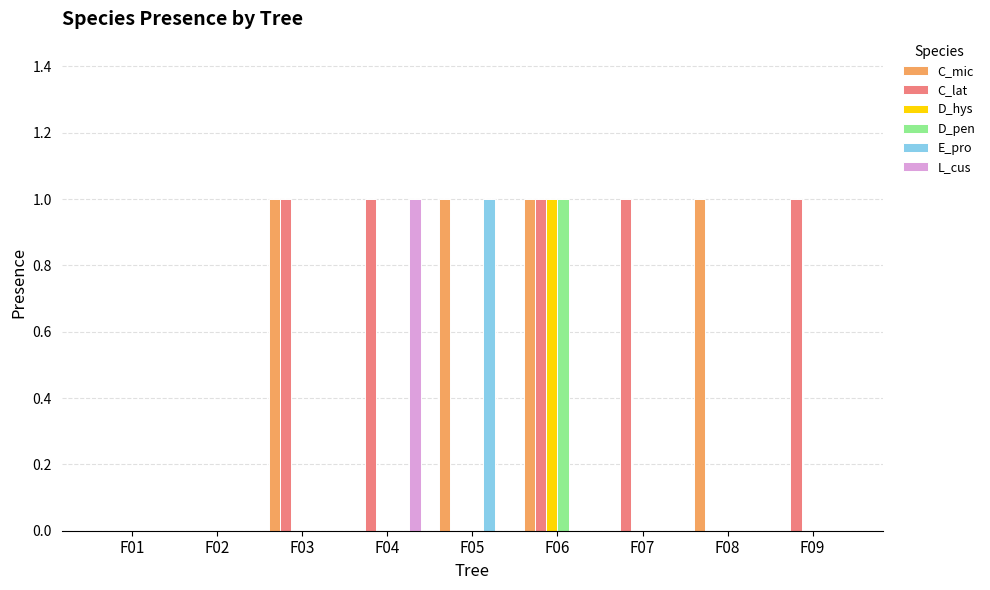

Reading left to right, extract all data points from this chart.

C_mic: 0	0	1	0	1	1	0	1	0
C_lat: 0	0	1	1	0	1	1	0	1
D_hys: 0	0	0	0	0	1	0	0	0
D_pen: 0	0	0	0	0	1	0	0	0
E_pro: 0	0	0	0	1	0	0	0	0
L_cus: 0	0	0	1	0	0	0	0	0